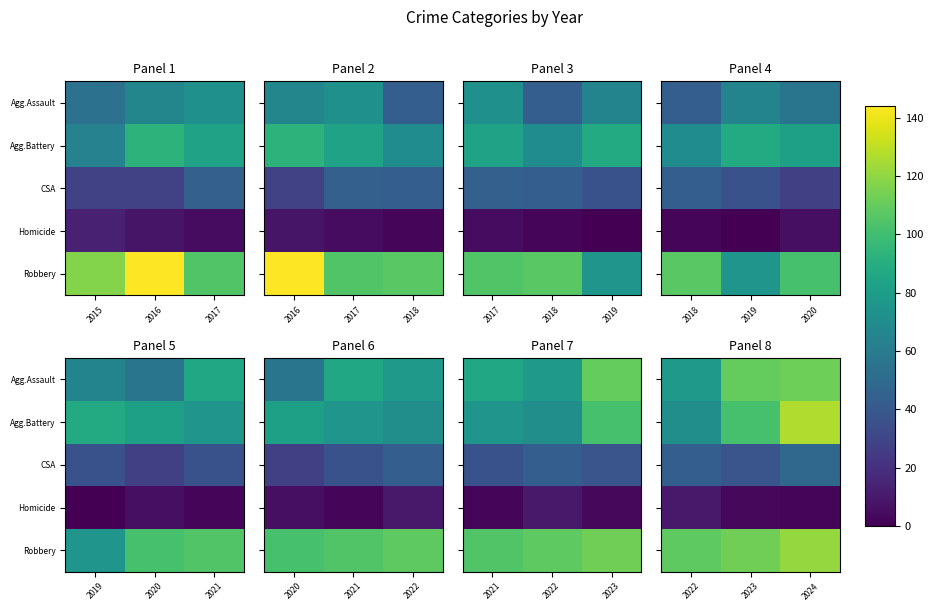

What is the sum of the CSA values at 2022 and 2023?

81